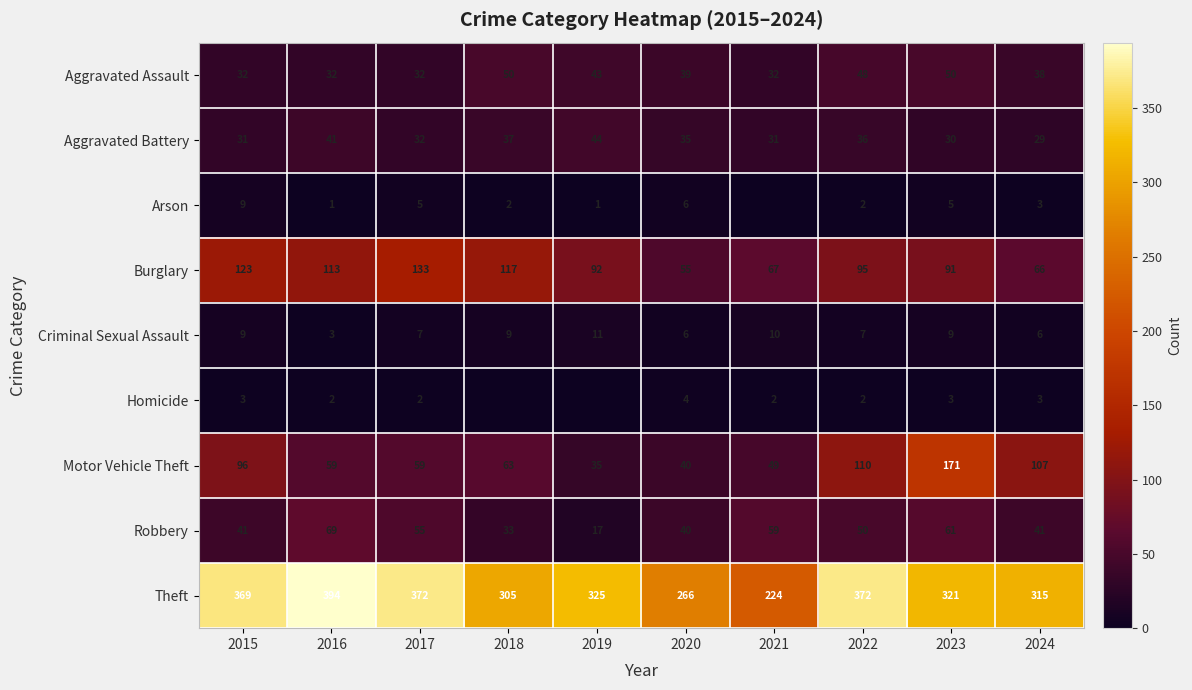

The Theft series shows 266 at 2020. True or false?

True